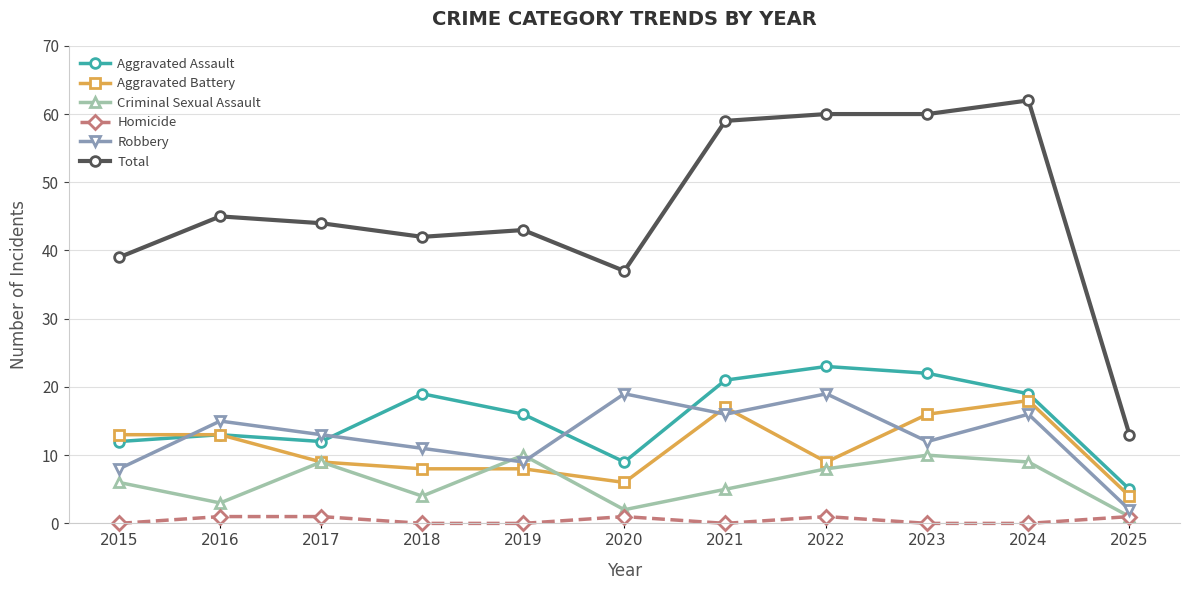

Read the Total value at 2017.

44